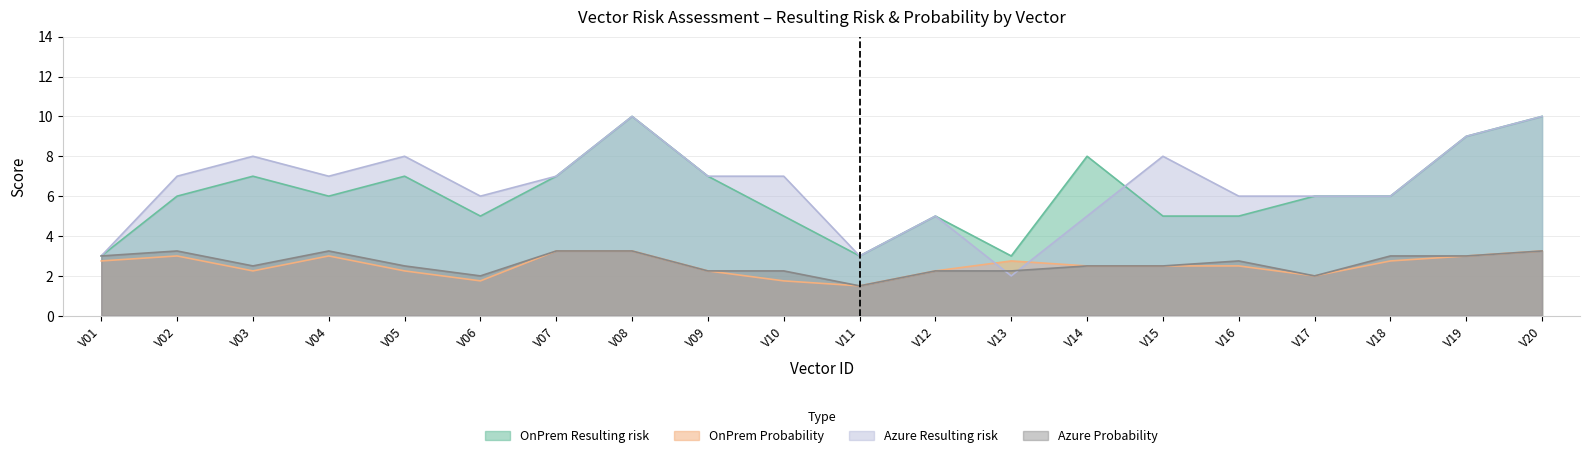

What is the minimum value shown in the chart?

1.5